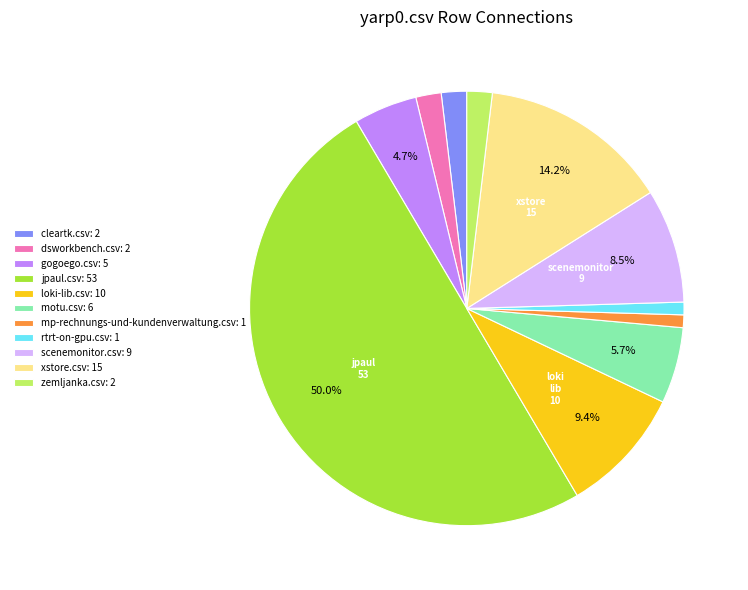

Does scenemonitor.csv: 9 account for over 50% of the chart?

No